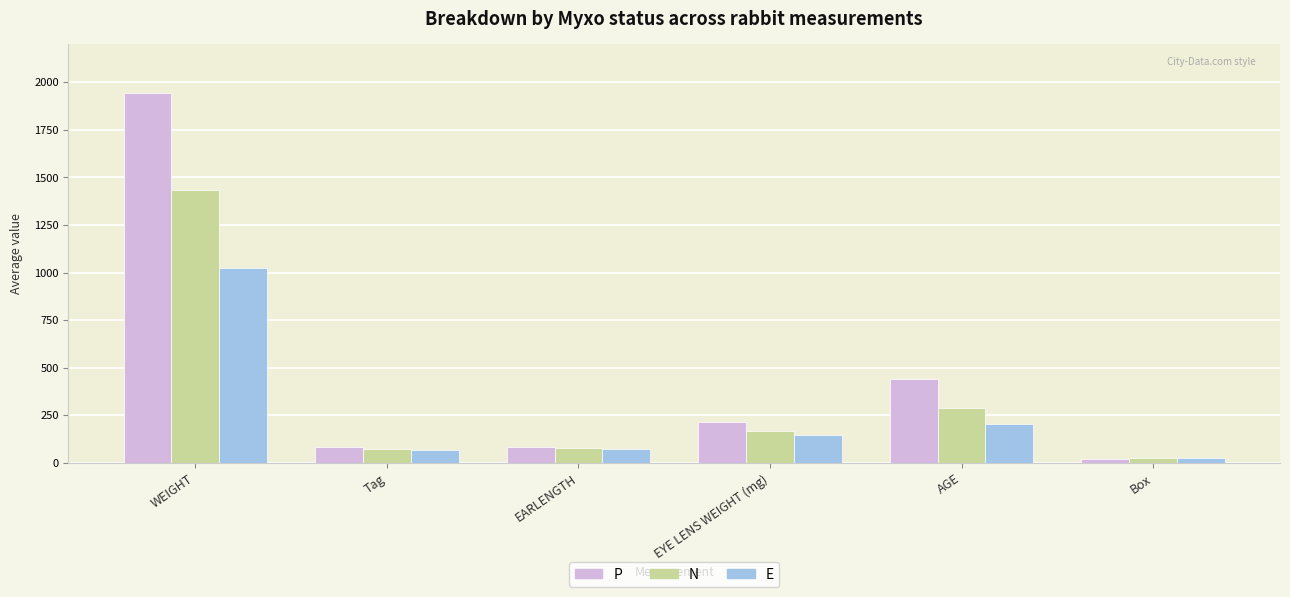

How many values in the P series are below 213?

3